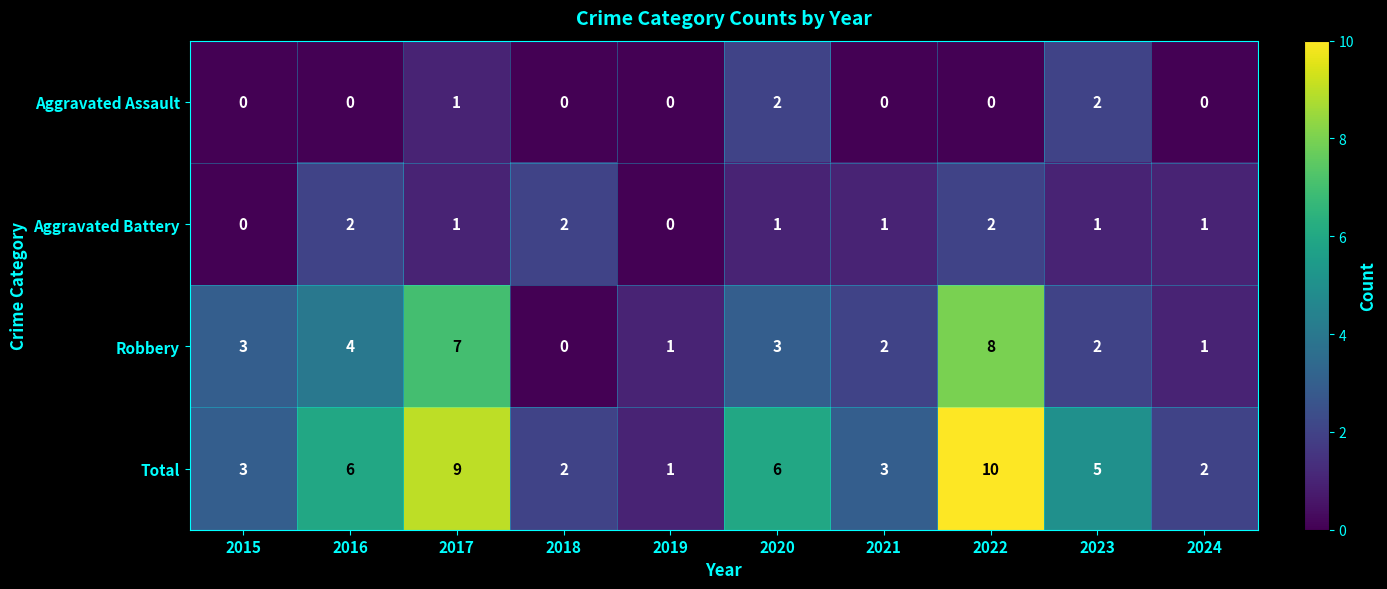

How many Robbery values are between 1 and 4?

7